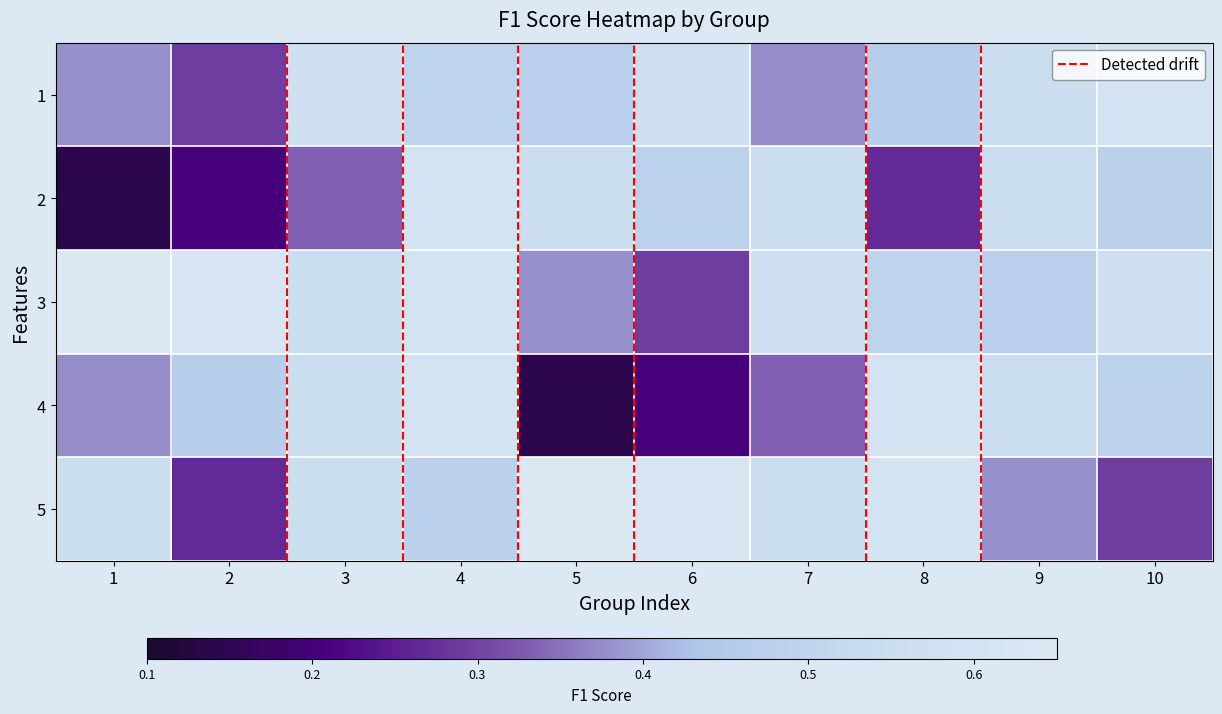

At 10, list the series in order from smallest to largest.

5, 2, 4, 3, 1